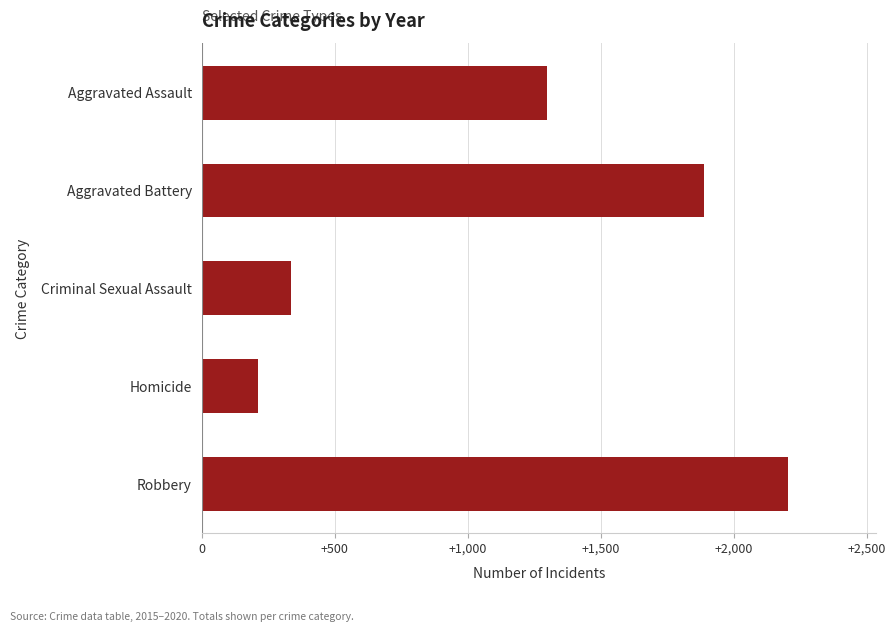

How many bars are there in total?

5